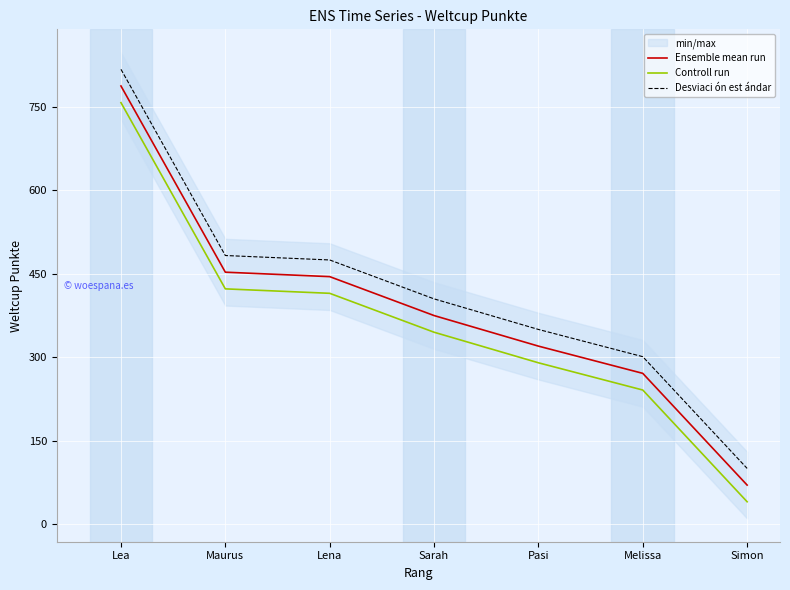

Reading left to right, transcribe all the data shown in this chart.

Ensemble mean run: 788	453	445	375	320	271	70
Controll run: 758	423	415	345	290	241	40
Desviaci ón est ándar: 818	483	475	405	350	301	100